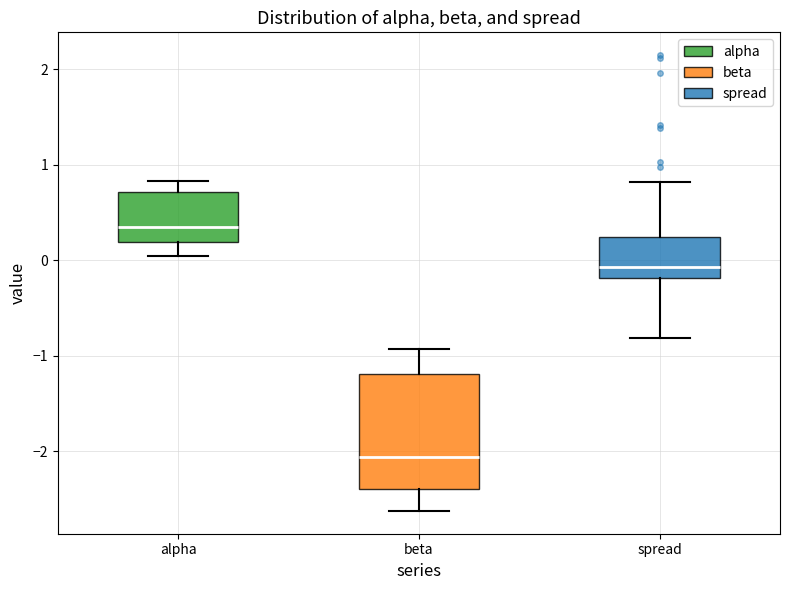

Reading left to right, transcribe this box plot: for each box, give where its median line is, the range the box spans, and where its two whiskers end, as read against the y-axis. The values are not printed on the chart, so give them approximately, as read against the axis.

alpha: median 0.3, box 0.2 to 0.7, whiskers 0.0 to 0.8
beta: median -2.1, box -2.4 to -1.2, whiskers -2.6 to -0.9
spread: median -0.1, box -0.2 to 0.2, whiskers -0.8 to 0.8